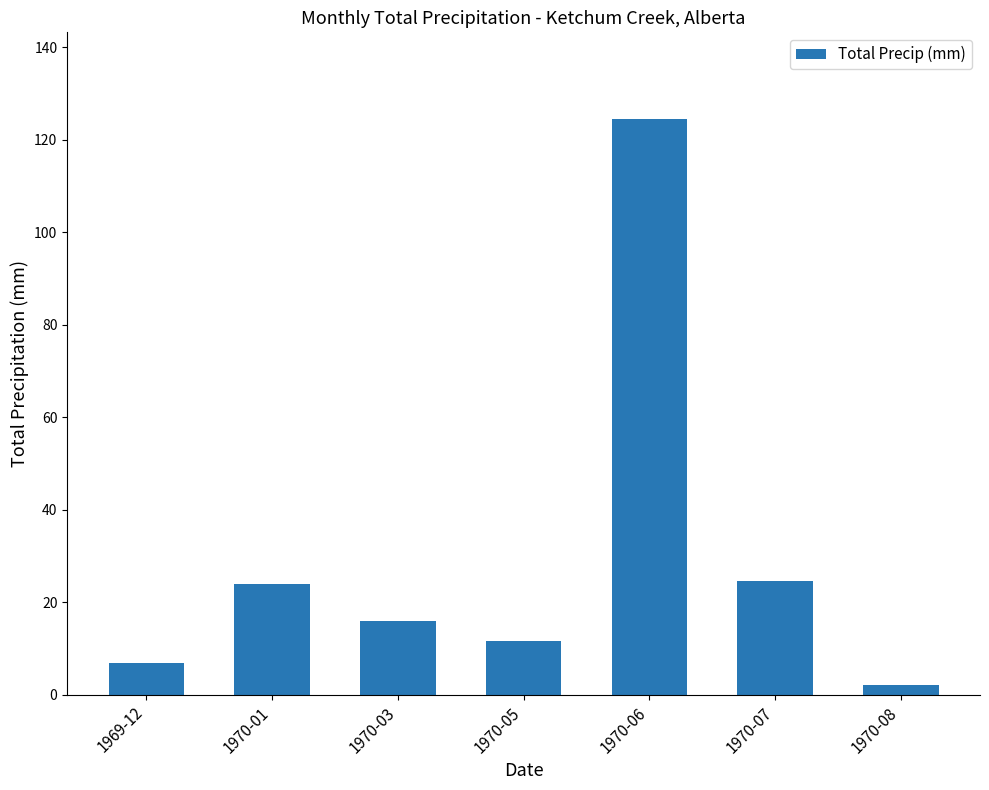

Reading left to right, what are all the values shown in this chart?

6.9	23.9	16.0	11.7	124.5	24.6	2.0